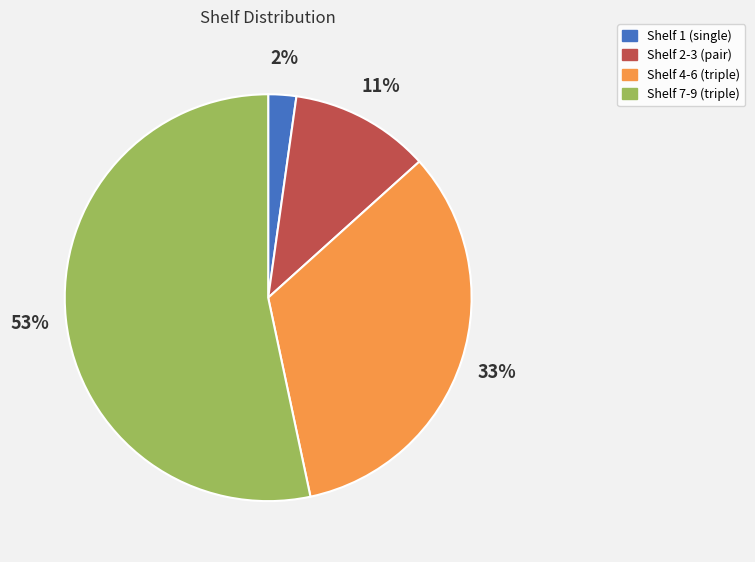

Is there any slice that represents more than half of the pie?

Yes